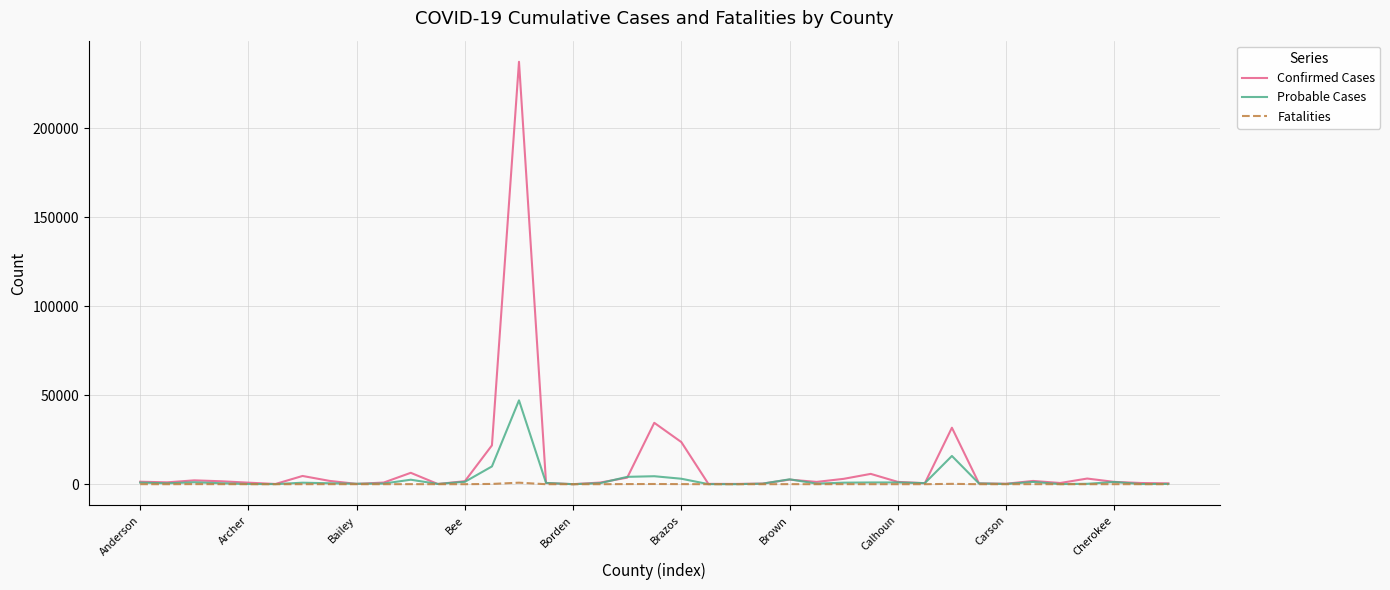

Rank the series by their maximum value, from highest to lowest.

Confirmed Cases, Probable Cases, Fatalities